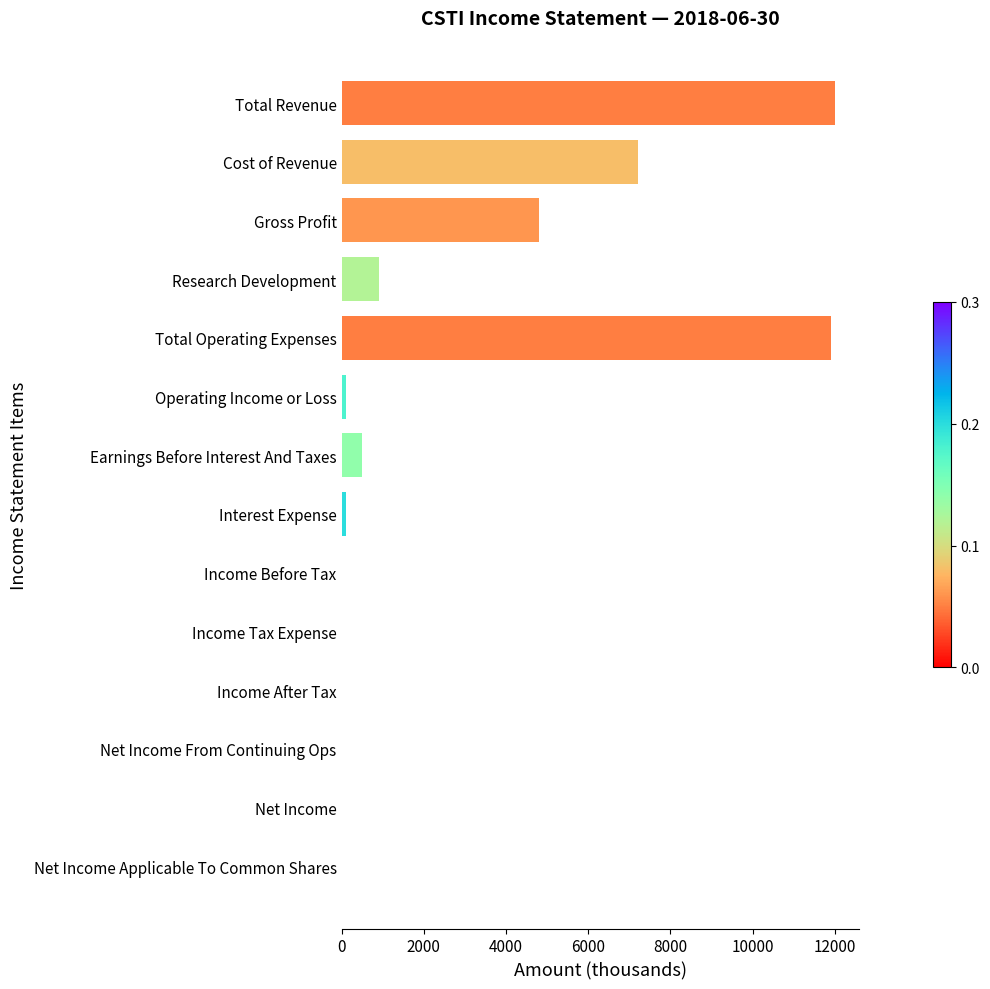

Are the bars horizontal?

Yes